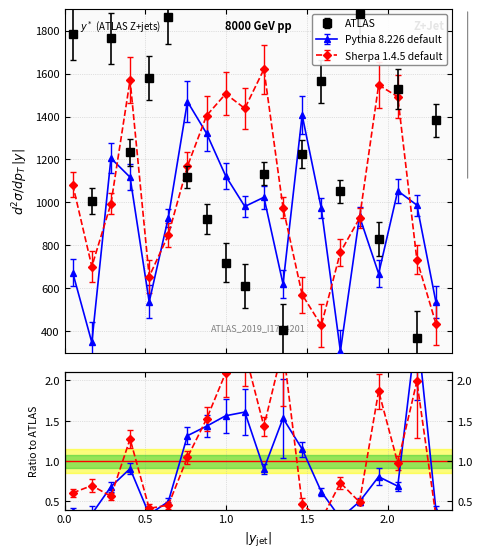

At how many categories does at least one series exceed 431?

20